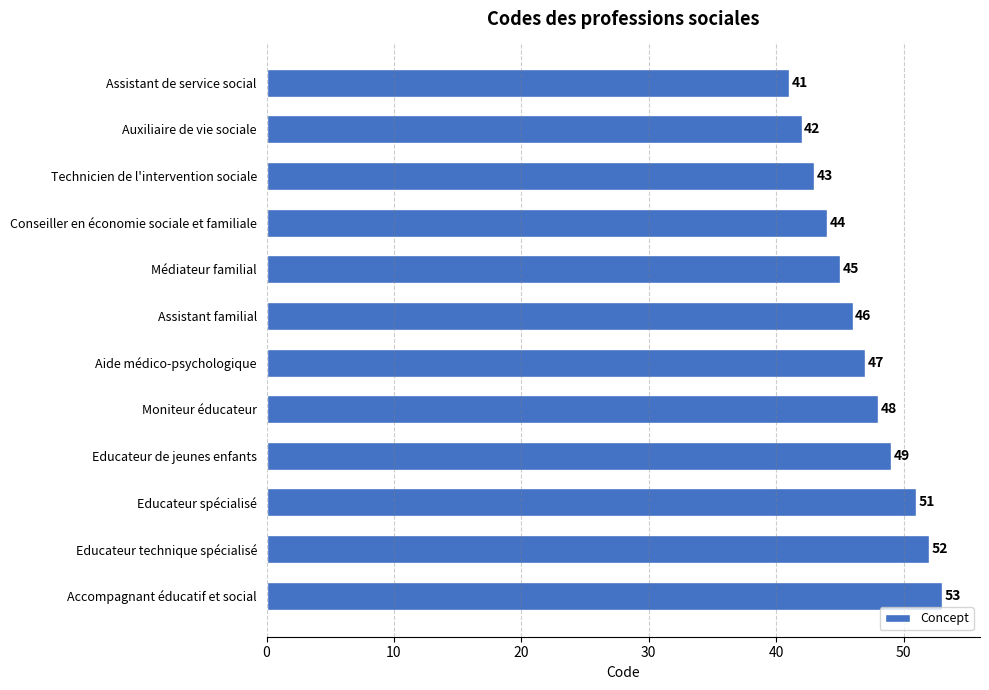

How many values are below 47?

6